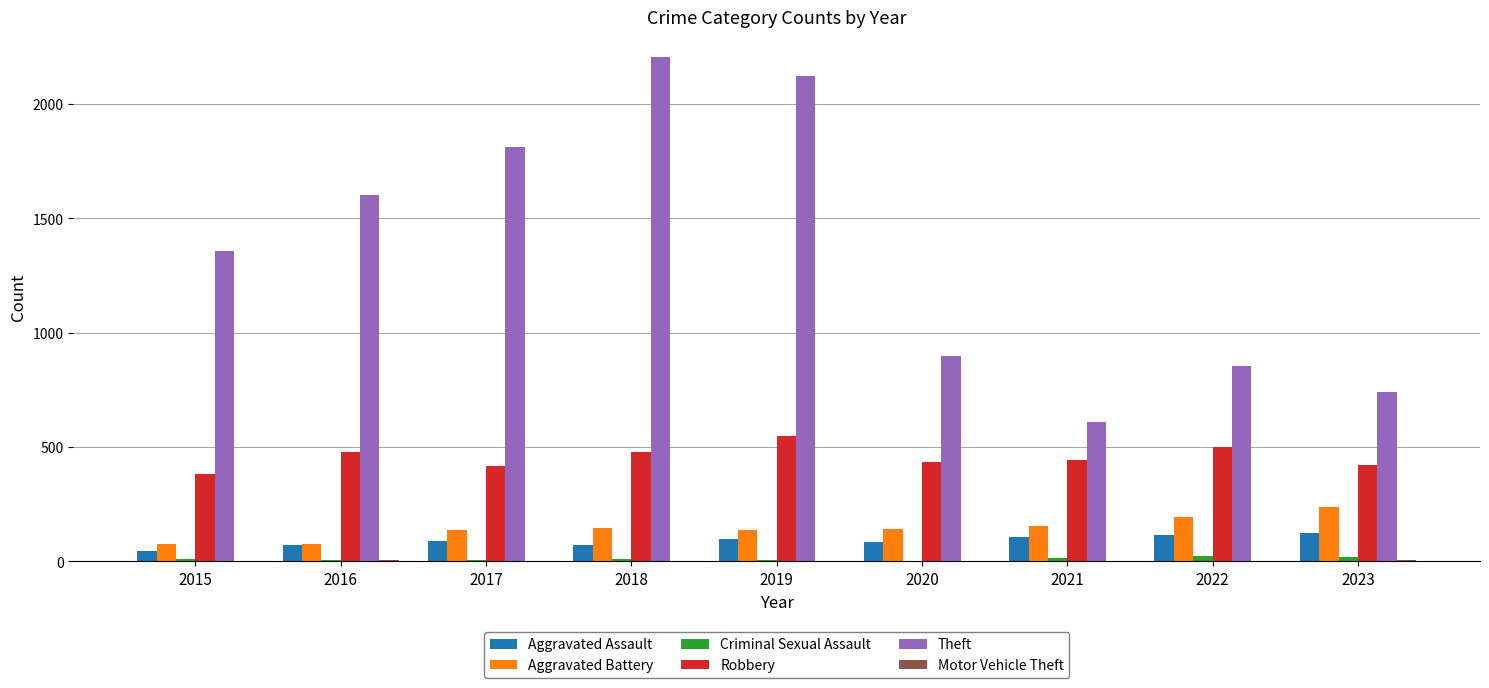

Between 2018 and 2021, which series saw the biggest shift?

Theft